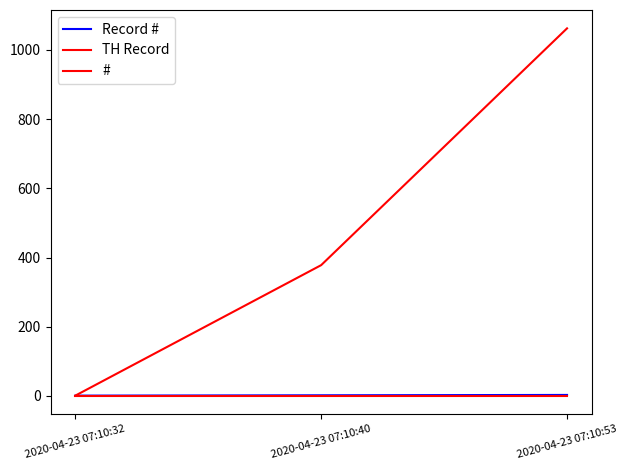

What is the difference between the second highest and minimum values in the TH Record series?

377